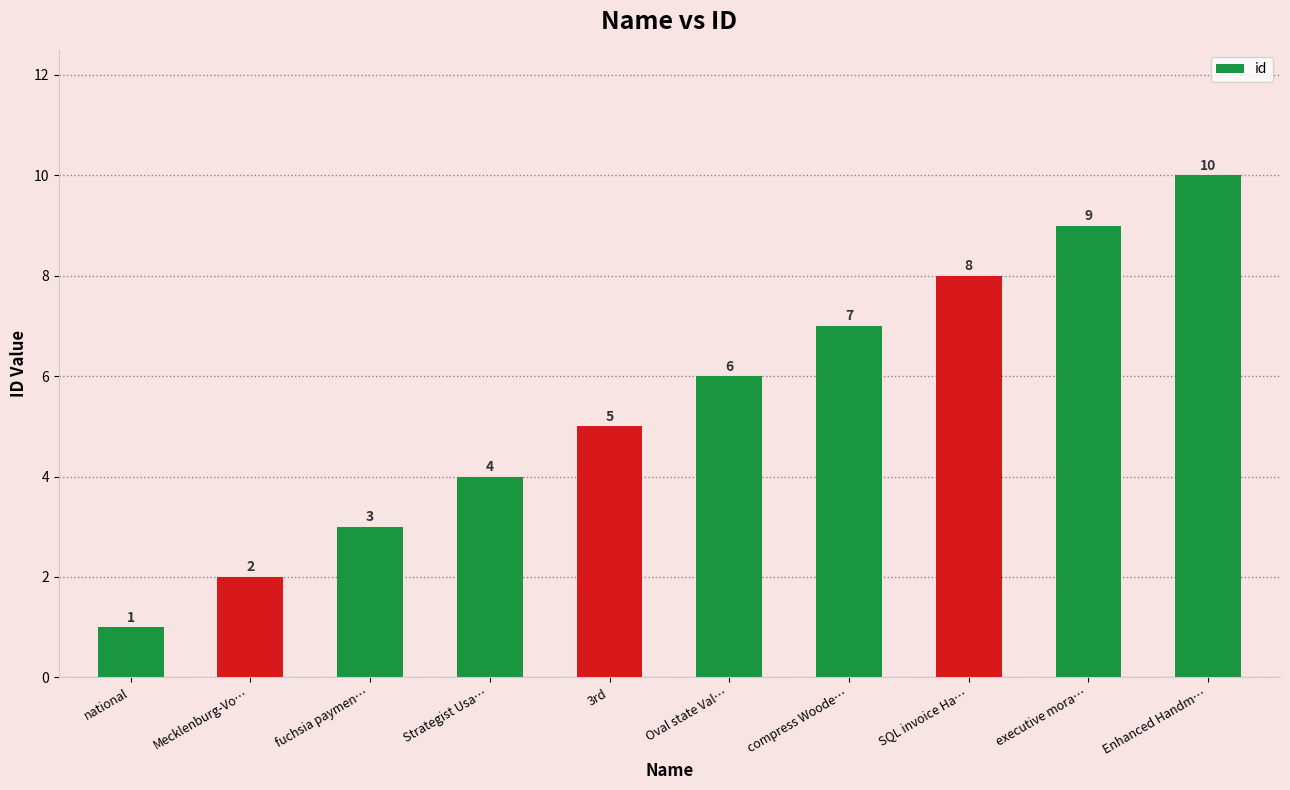

What is the difference between the maximum and minimum values?

9